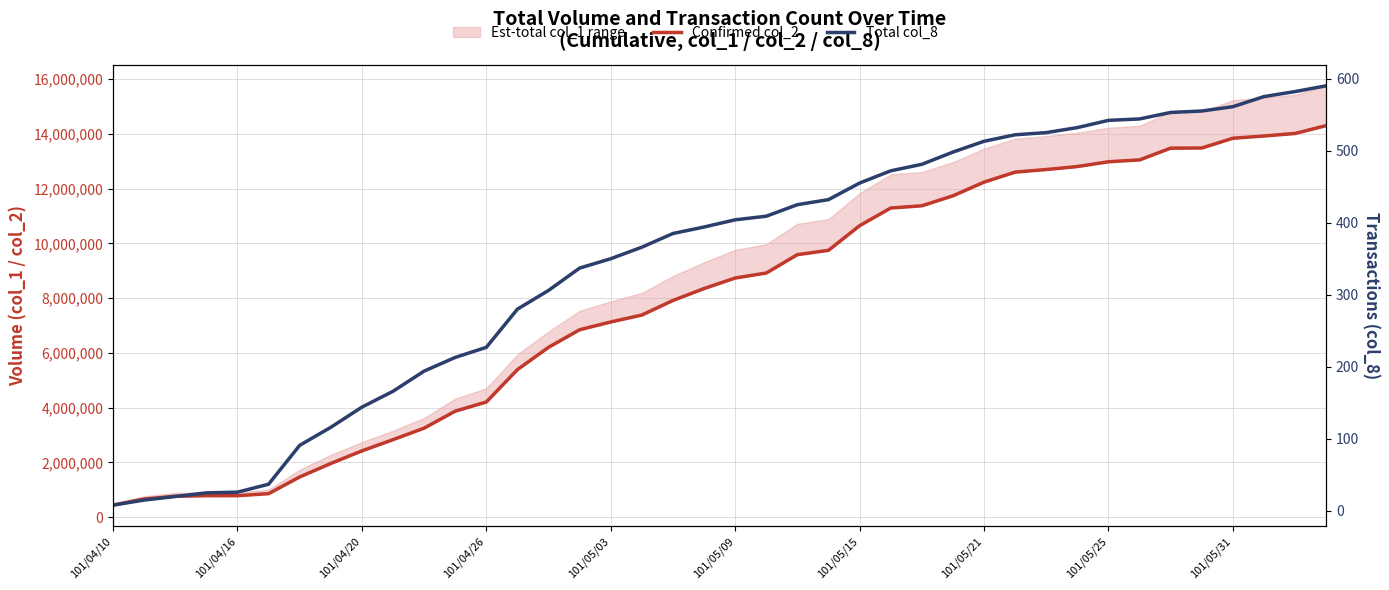

What is the label of the 22nd point from the left?

21